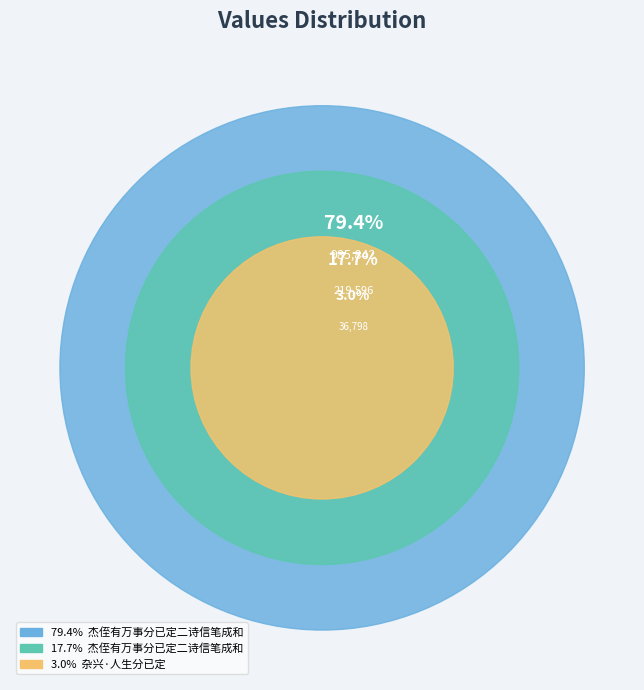

Which has a higher value, 杂兴·人生分已定 or 杰侄有万事分已定二诗信笔成和?

杰侄有万事分已定二诗信笔成和